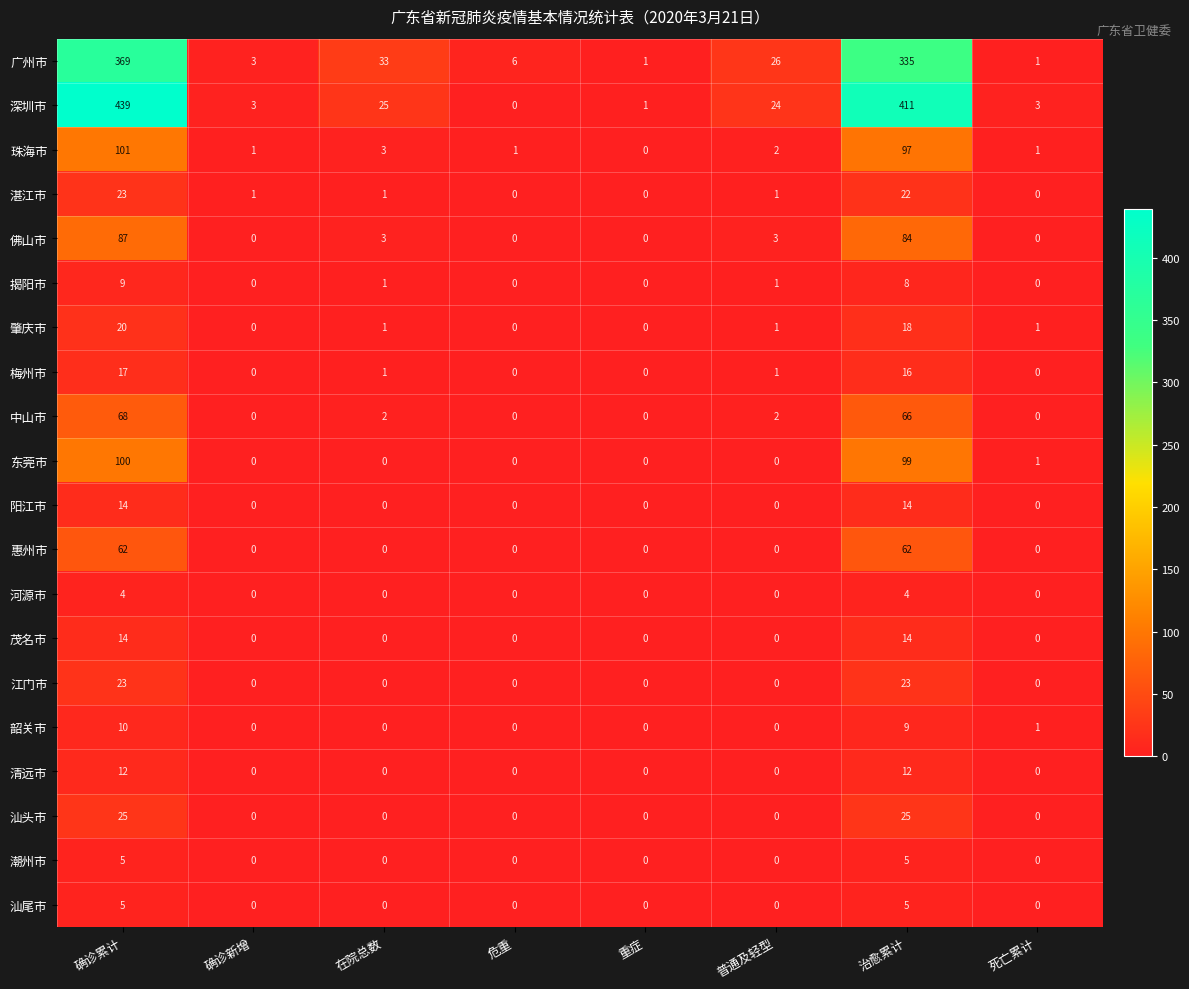

What is the sum of all 汕尾市 values?

10